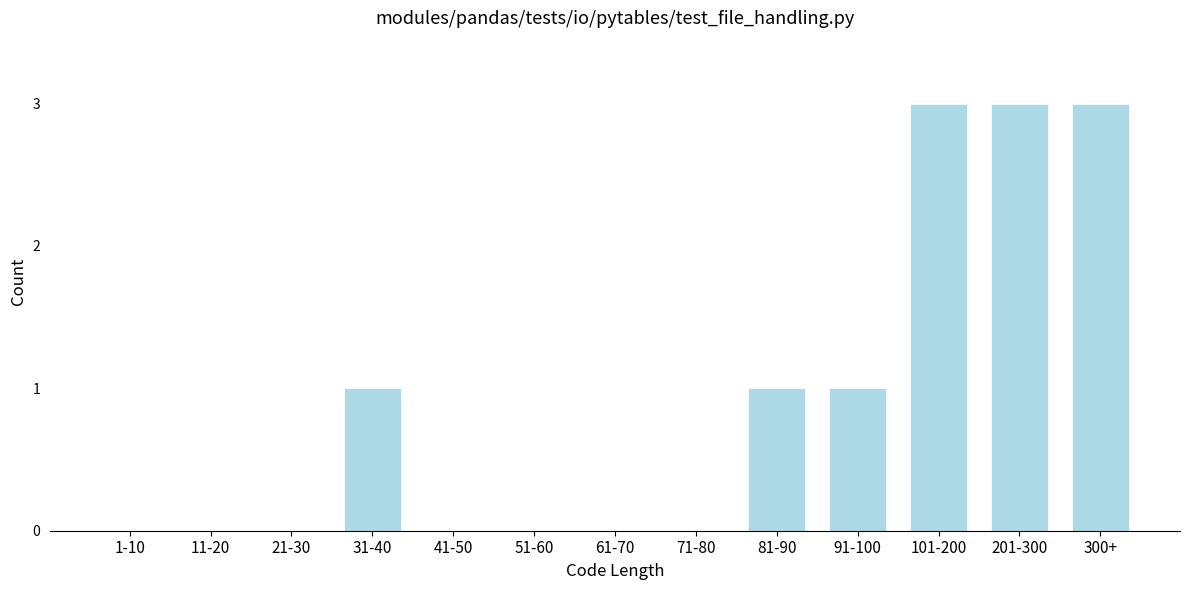

Reading right to left, list all the values displayed in this chart.

300+=3	201-300=3	101-200=3	91-100=1	81-90=1	71-80=0	61-70=0	51-60=0	41-50=0	31-40=1	21-30=0	11-20=0	1-10=0